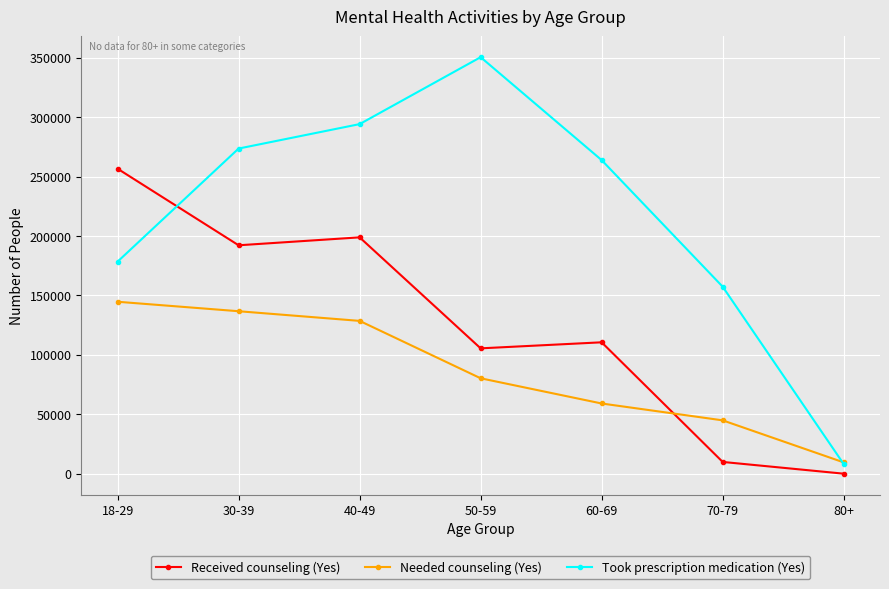

Reading left to right, what are all the values shown in this chart?

Received counseling (Yes): 256594	192174	198845	105454	110539	9883	0
Needed counseling (Yes): 144653	136688	128562	80270	59054	44870	9500
Took prescription medication (Yes): 178407	273554	294122	350445	263826	157325	8097